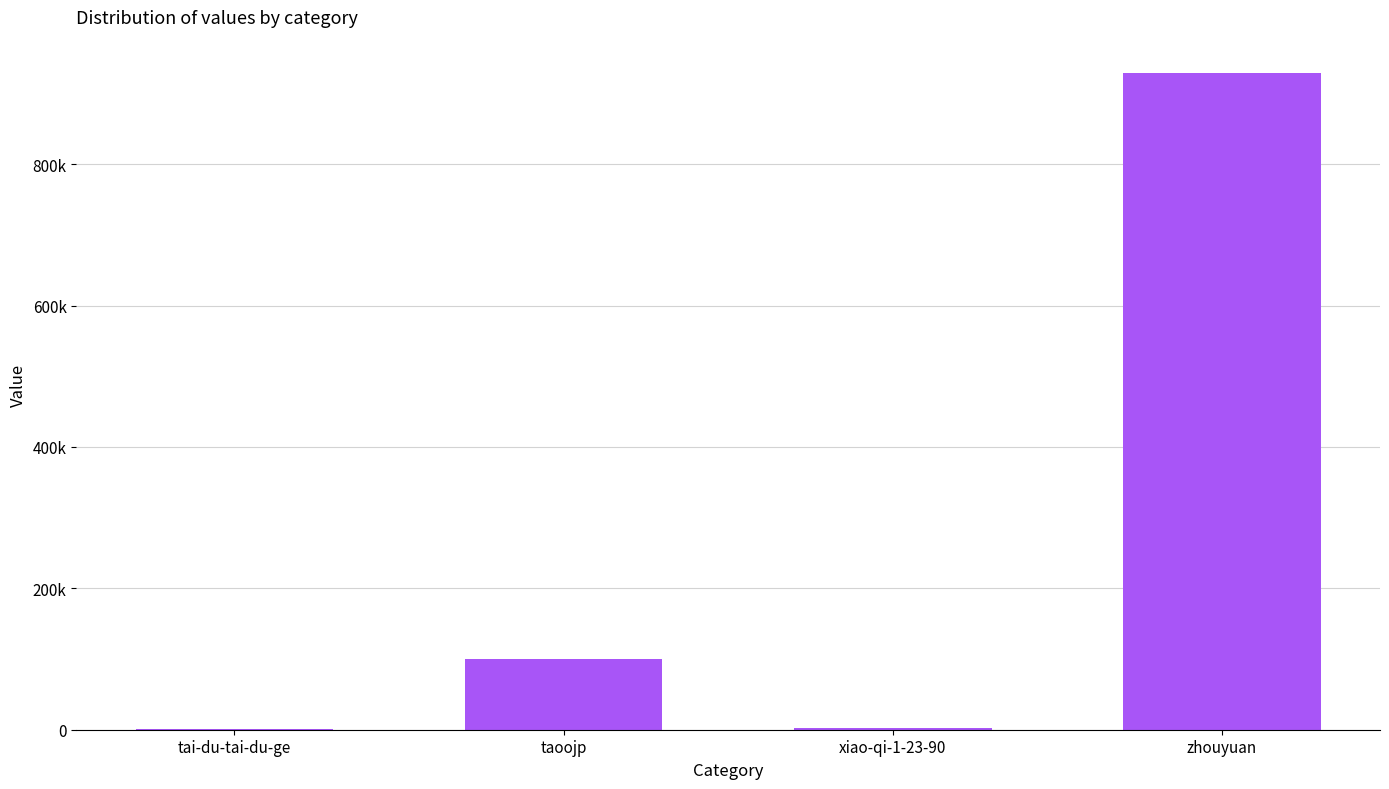

List the labels in order of value, smallest first.

tai-du-tai-du-ge, xiao-qi-1-23-90, taoojp, zhouyuan